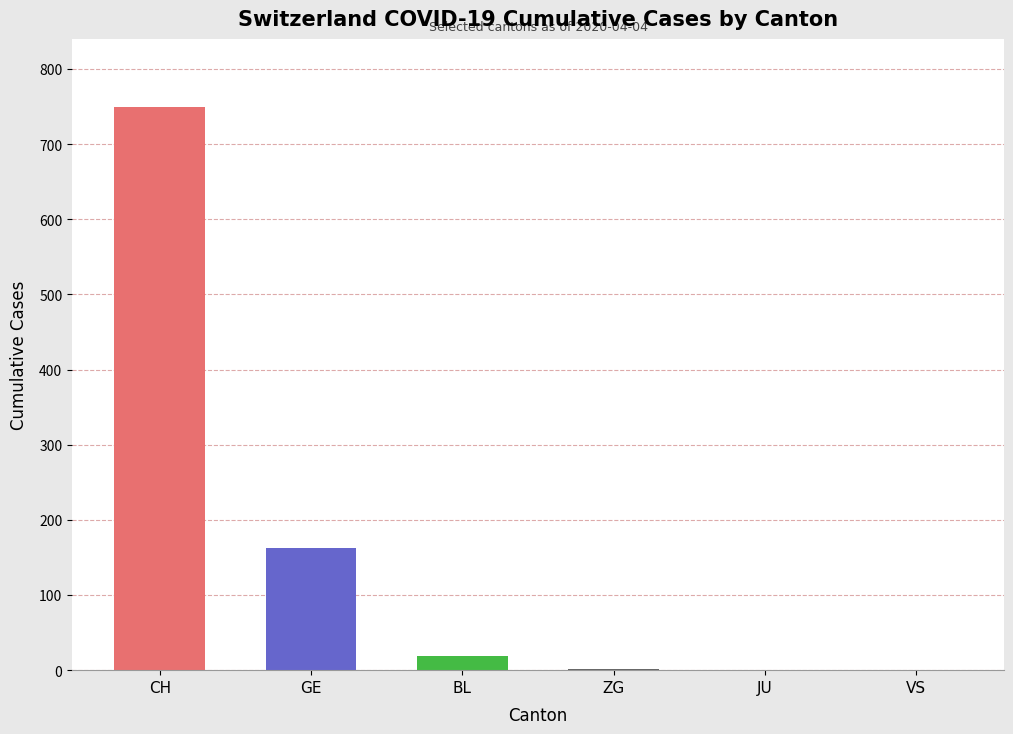

Which series has the largest range (max minus min)?

CH